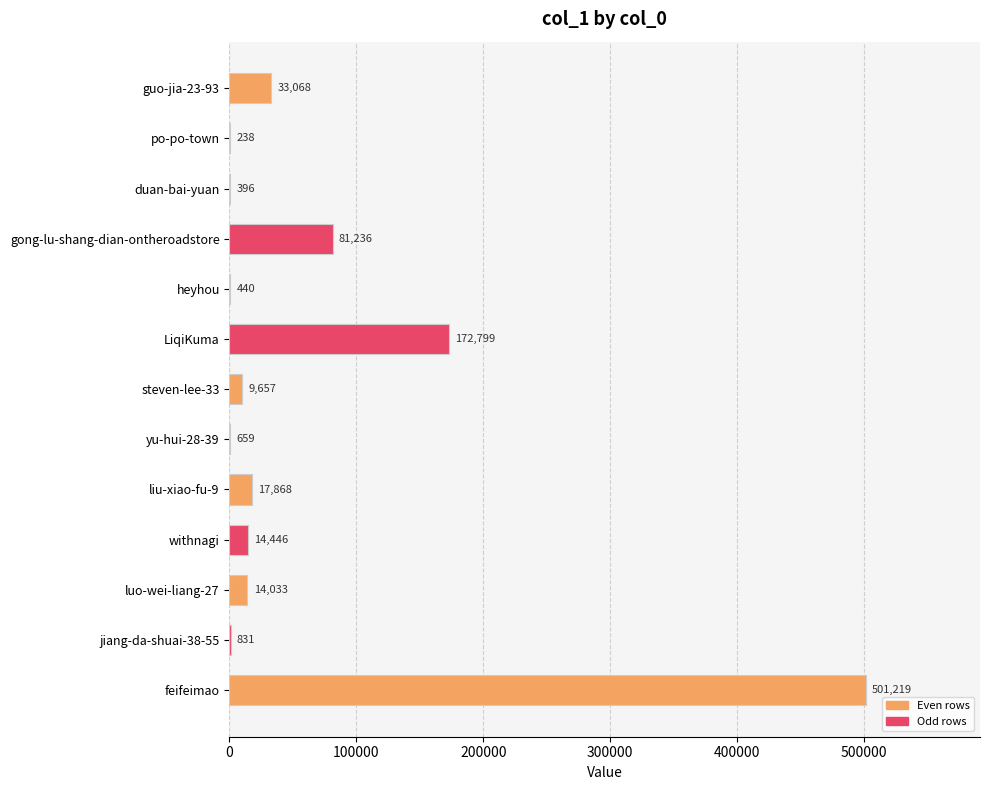

How many series are shown in this chart?

1